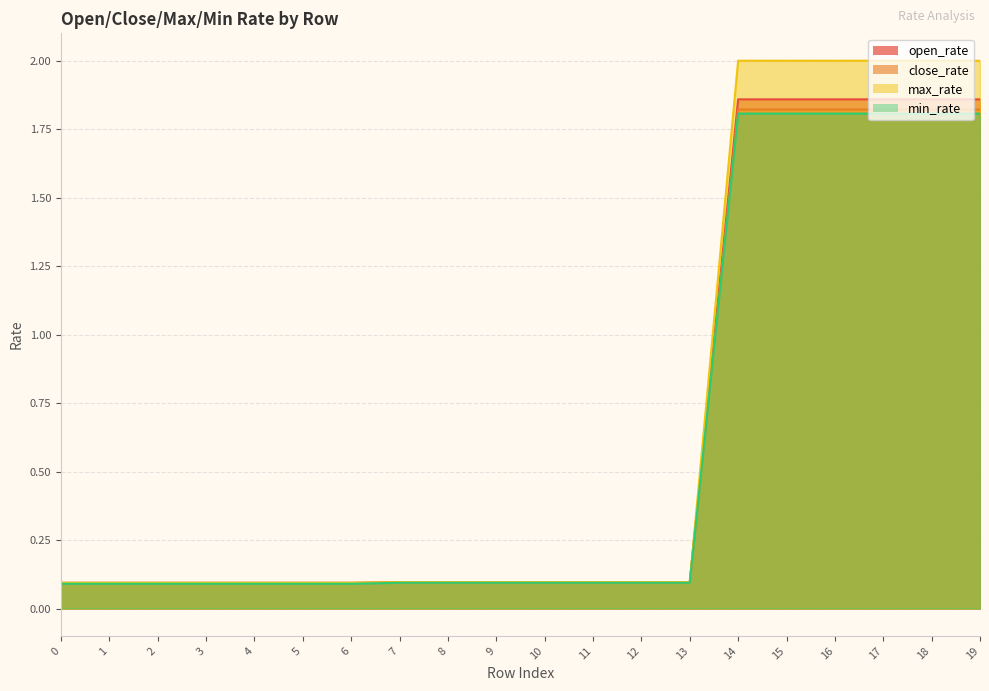

Which series has the widest spread of values?

max_rate